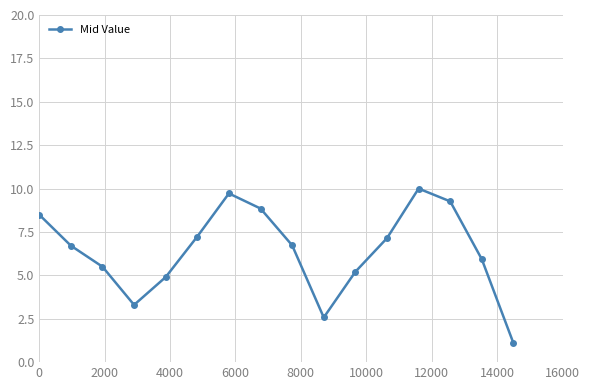

What is the maximum value shown in the chart?

10.0